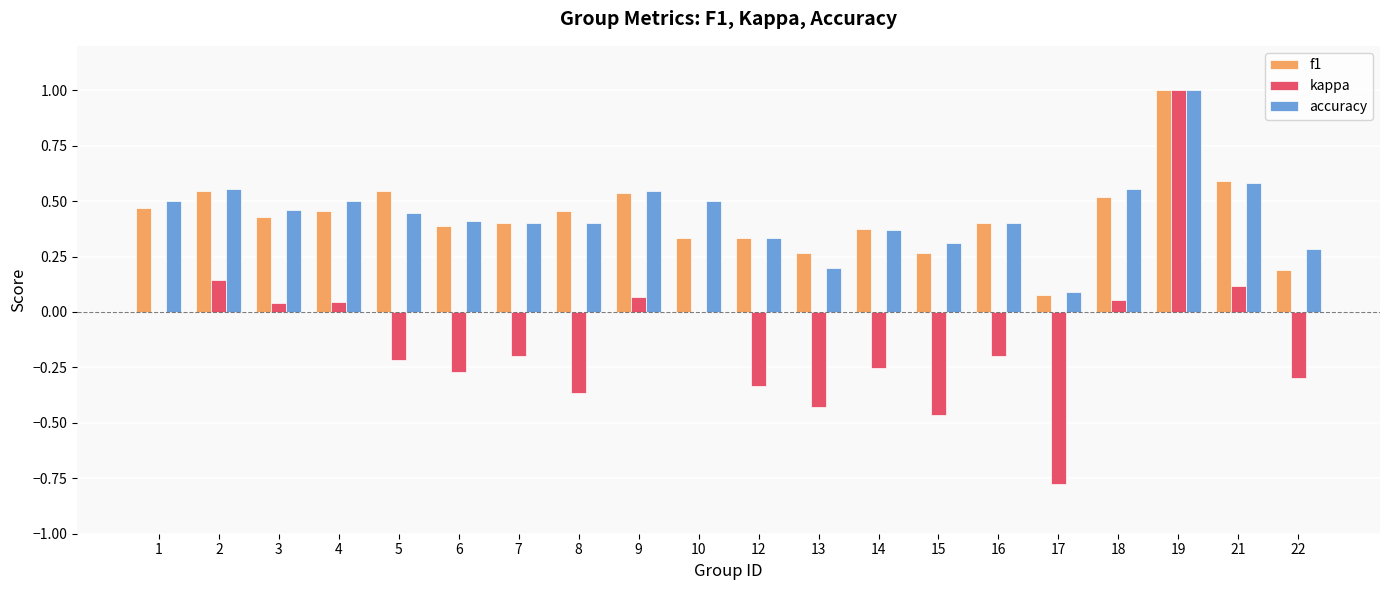

What is the sum of all accuracy values?

8.8